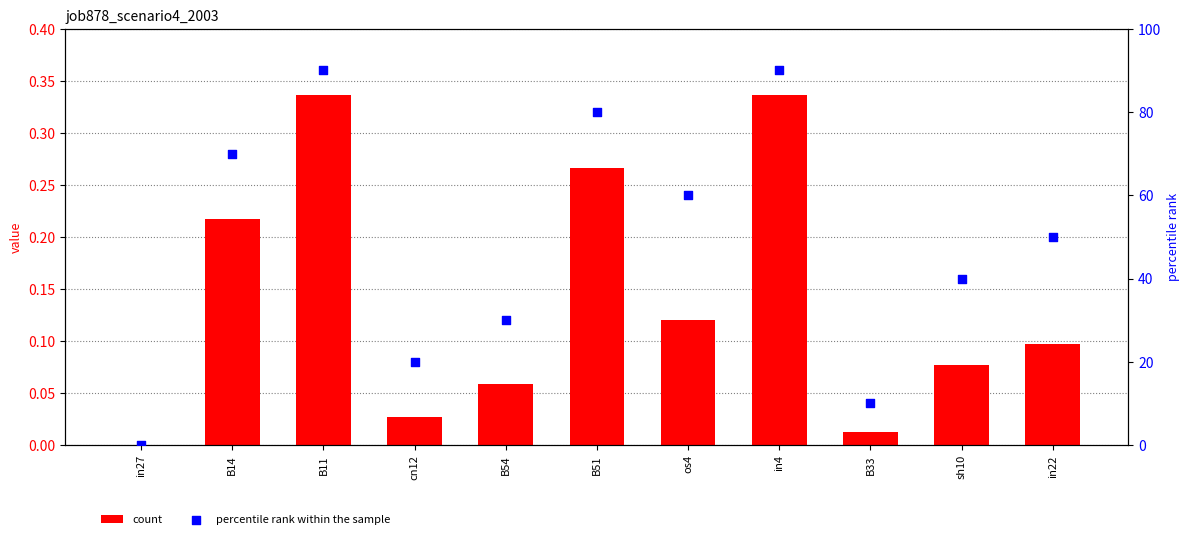

Which series contains the lowest Y value?

count